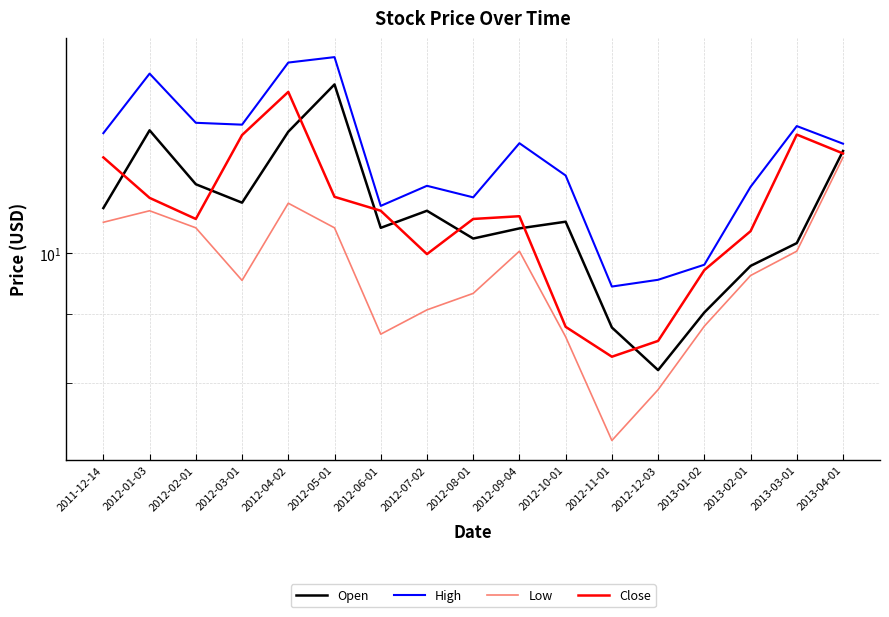

Which label corresponds to the largest value in the chart?

2012-05-01